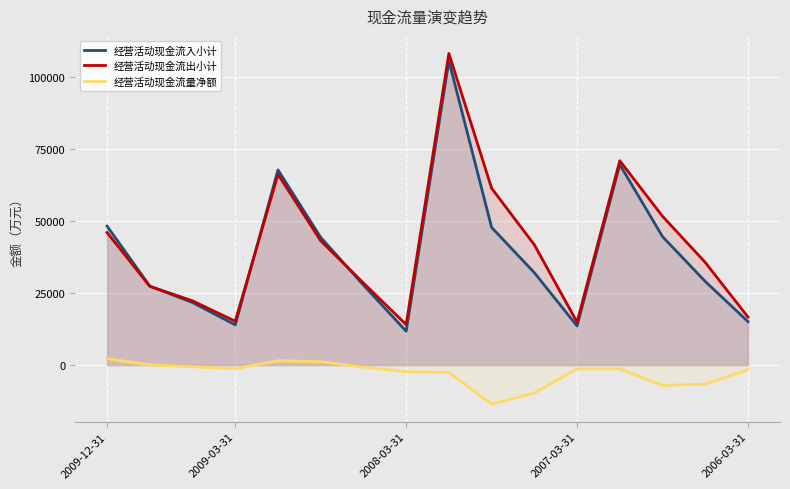

What is the sum of the 经营活动现金流出小计 values at 2009-12-31 and 2008-03-31?

60106